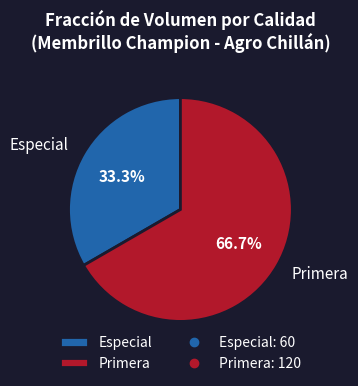

How many slices are in this pie chart?

2